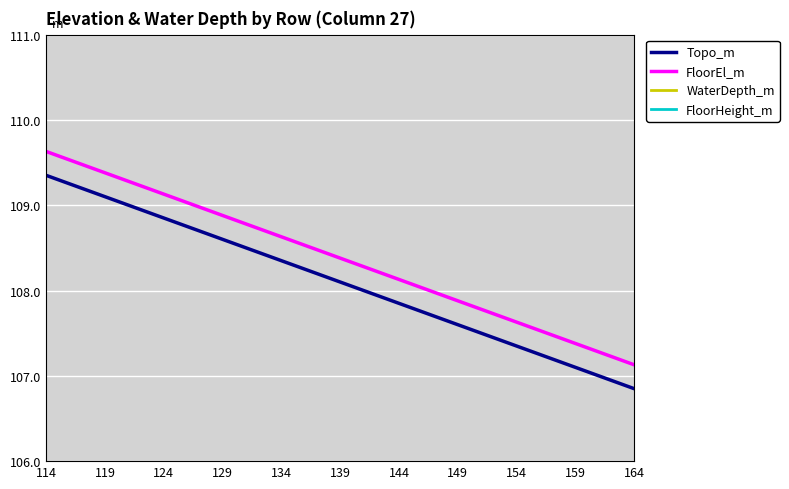

True or false: WaterDepth_m and FloorHeight_m cross at least once.

False